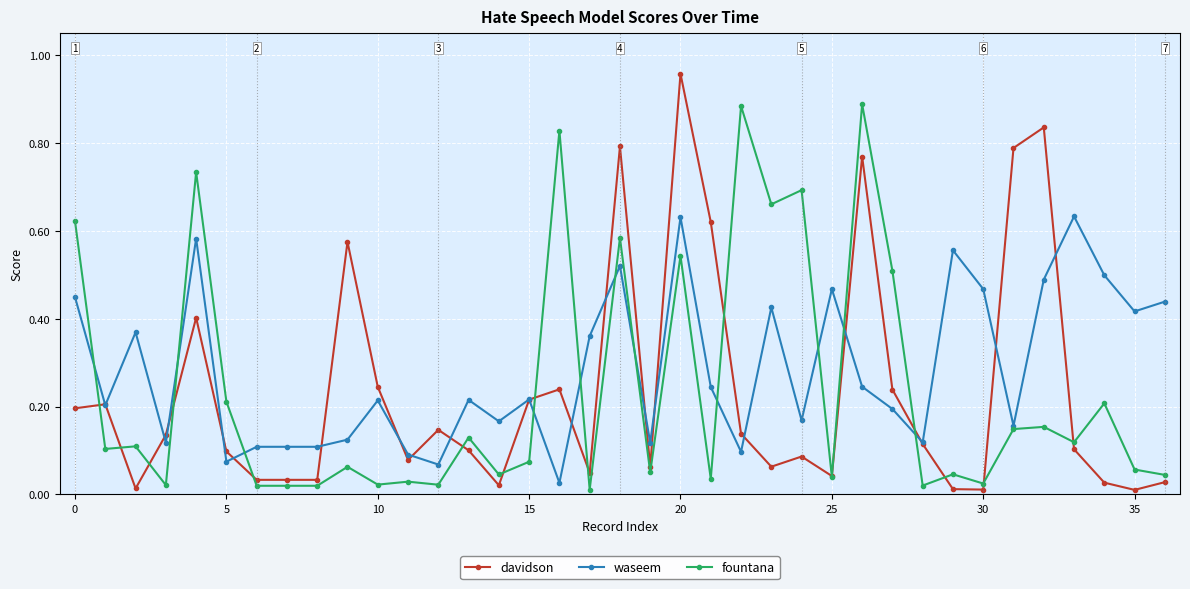

How many lines are shown in the chart?

3